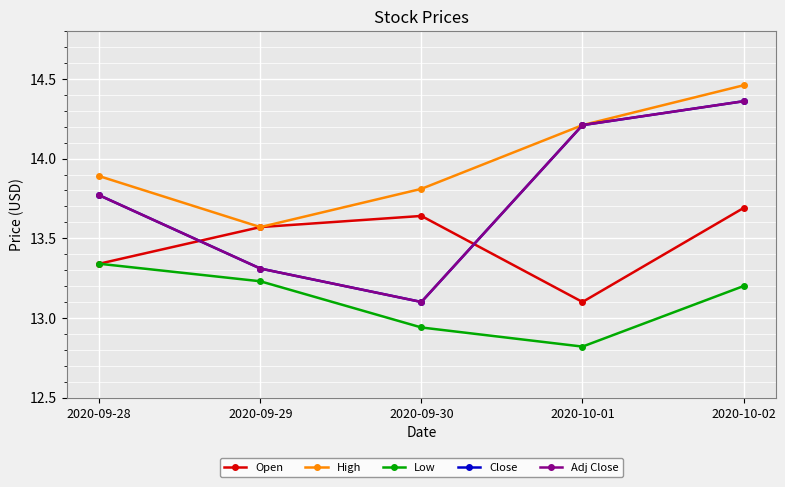

At 2020-09-28, list the series in order from smallest to largest.

Open, Low, Close, Adj Close, High